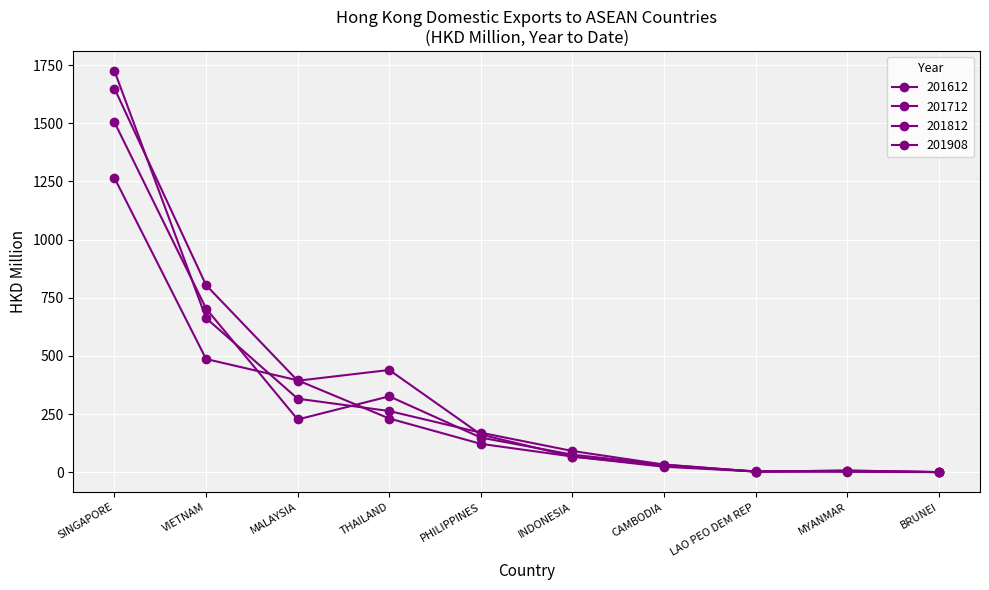

What is the average value of the 201812 series?

355.1